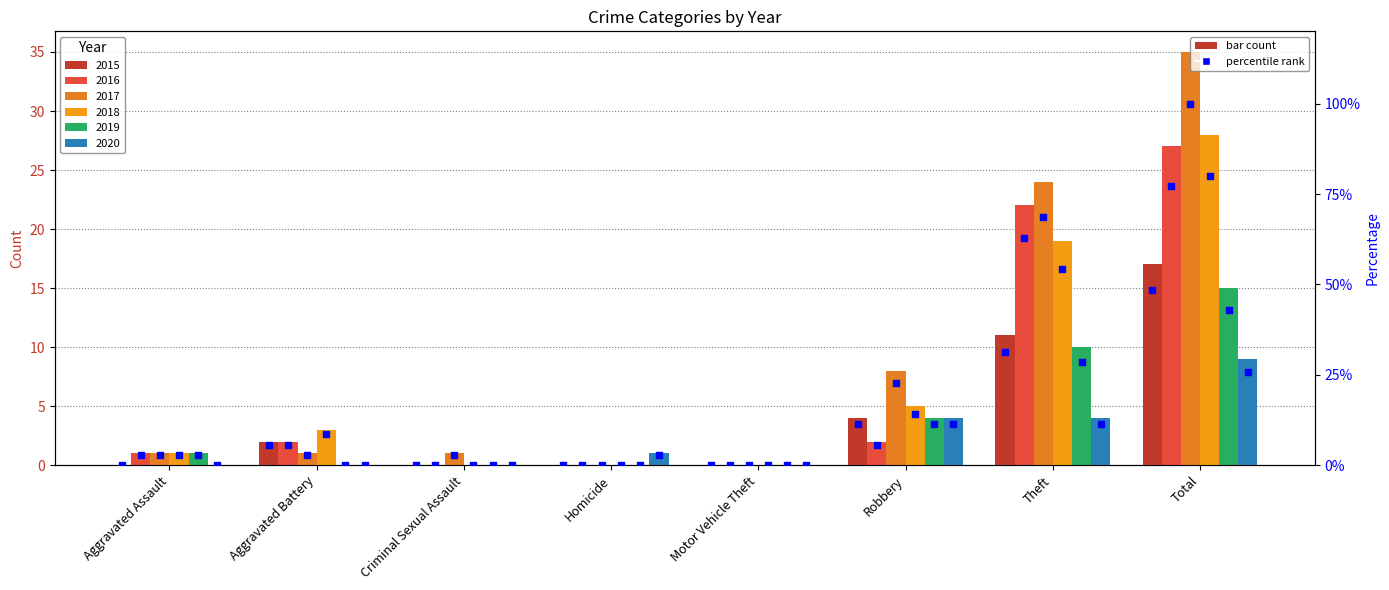

At which category is the sum across all series the highest?

Total